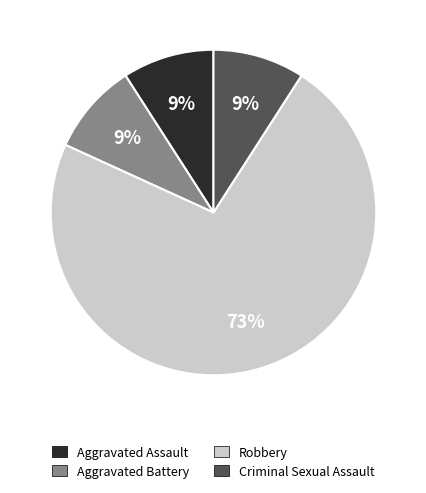

To the nearest percent, what percentage of the pie is Criminal Sexual Assault?

9%